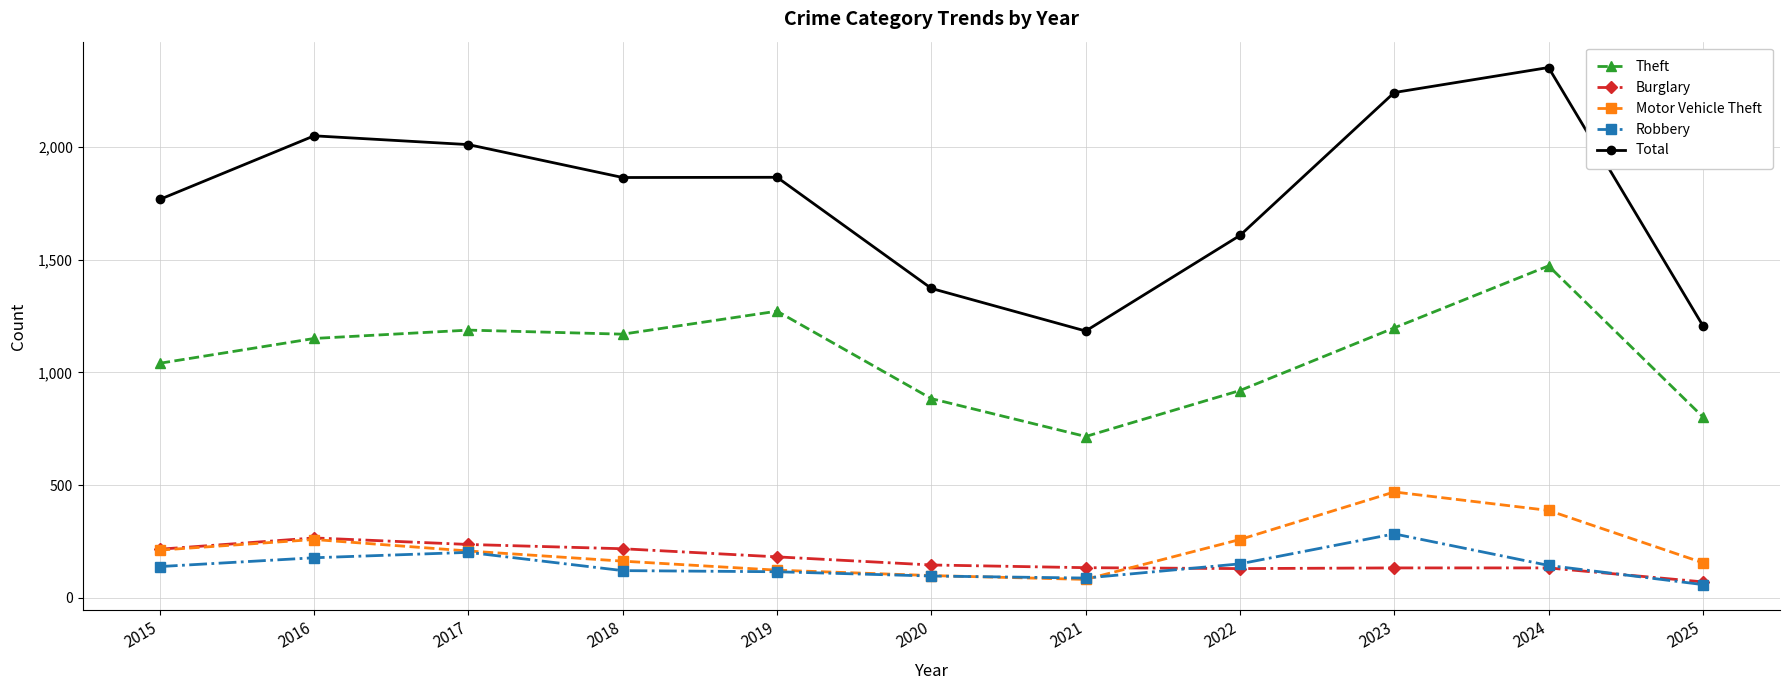

Which category has the lowest value across all series?

2025